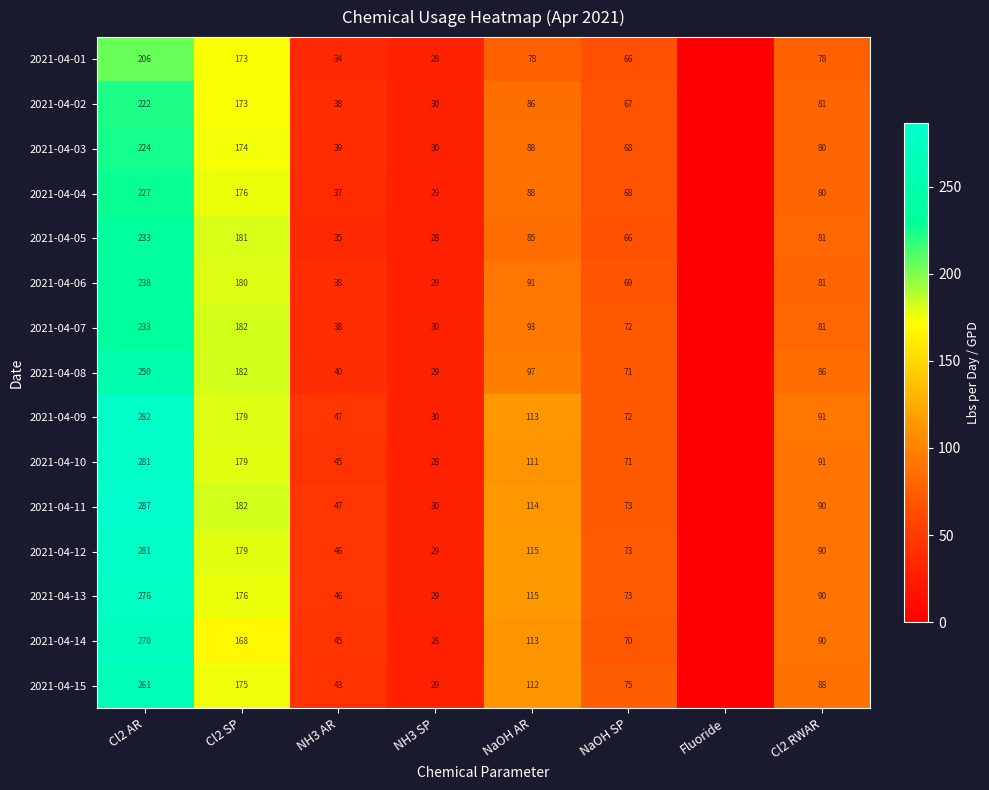

What is the sum of the 2021-04-13 values at Cl2 AR and NaOH SP?

349